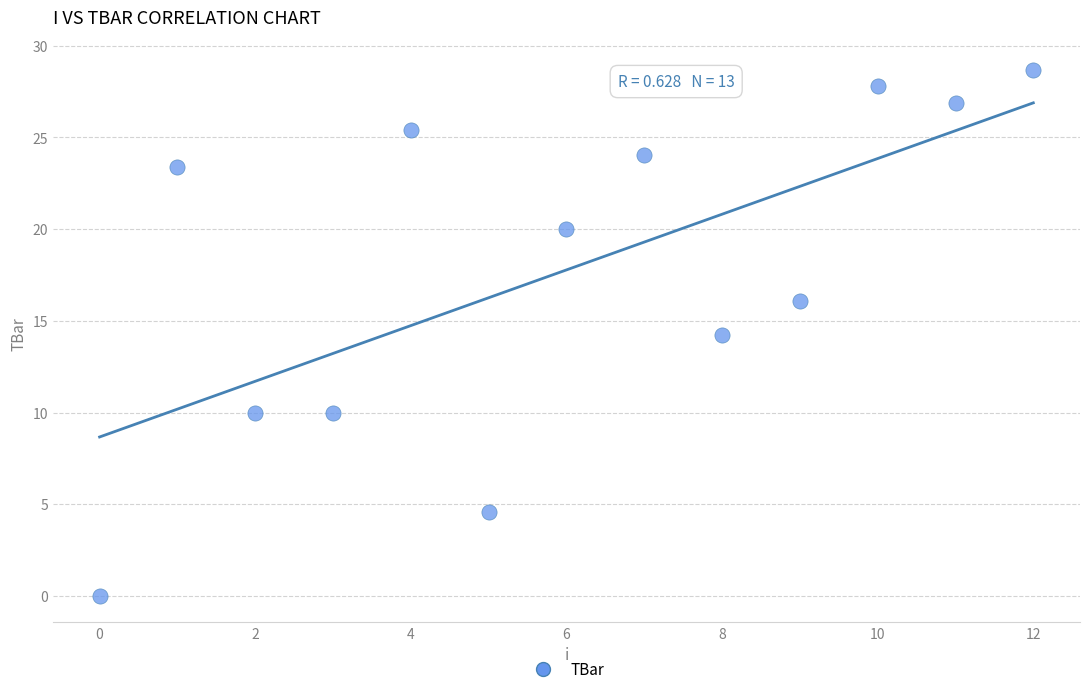

What is the range of Y values (max minus min)?

28.7